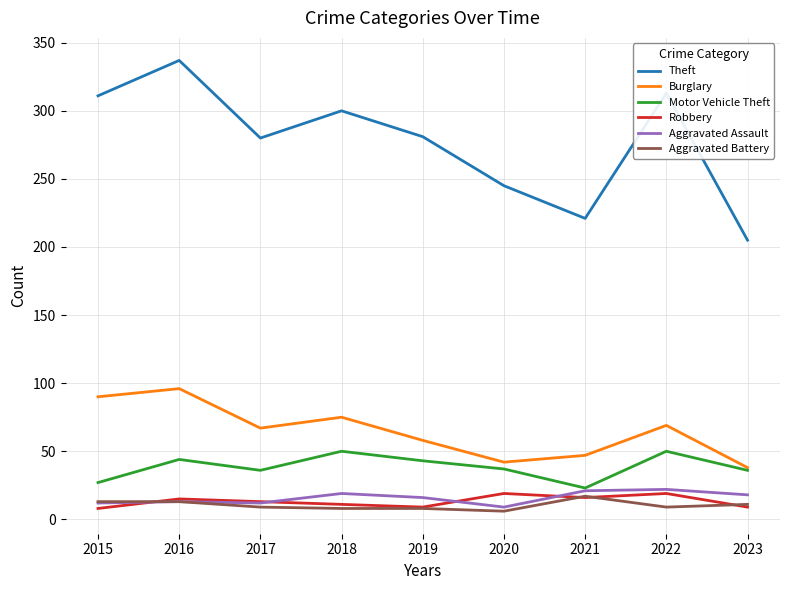

What is the difference between the highest and lowest values at 2018?

292